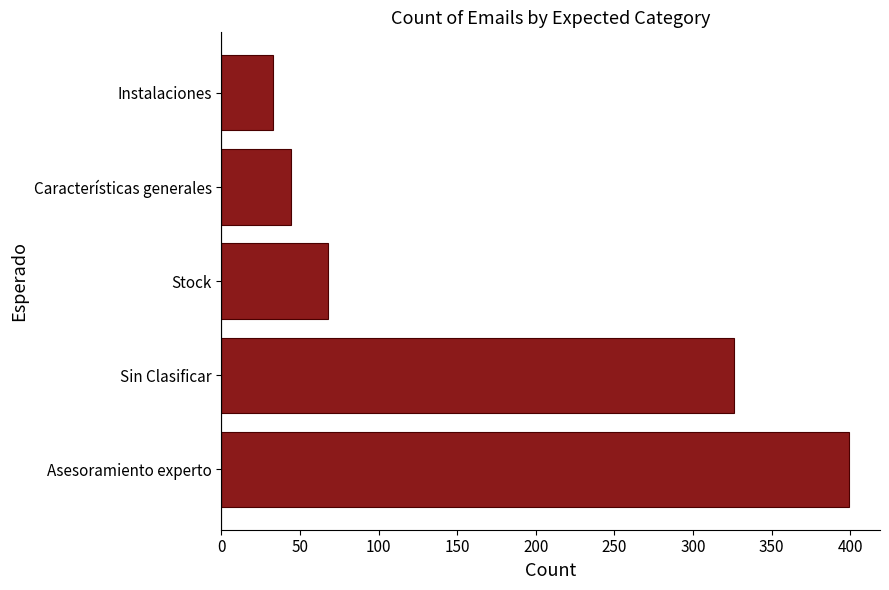

Are the bars horizontal?

Yes